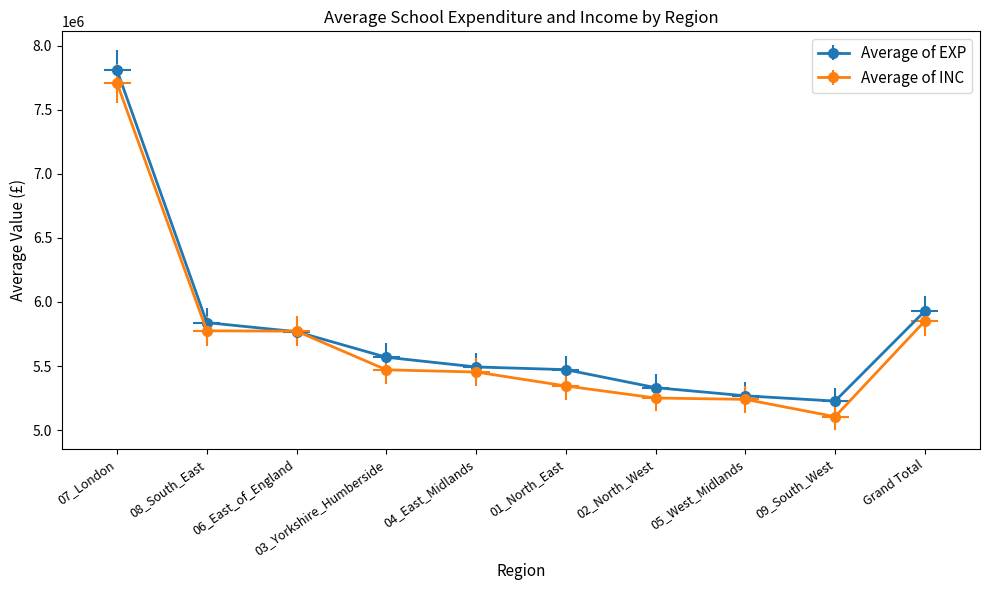

Reading right to left, extract all data points from this chart.

Average of EXP: Grand Total=5928941.9	09_South_West=5227006.9	05_West_Midlands=5268098.2	02_North_West=5331773.9	01_North_East=5472154.9	04_East_Midlands=5493168.5	03_Yorkshire_Humberside=5568986.8	06_East_of_England=5768158.7	08_South_East=5839090.3	07_London=7806874.9
Average of INC: Grand Total=5851438.2	09_South_West=5105389.8	05_West_Midlands=5240642.8	02_North_West=5250956.5	01_North_East=5345178.0	04_East_Midlands=5453623.8	03_Yorkshire_Humberside=5470961.2	06_East_of_England=5772352.8	08_South_East=5775120.7	07_London=7705945.2